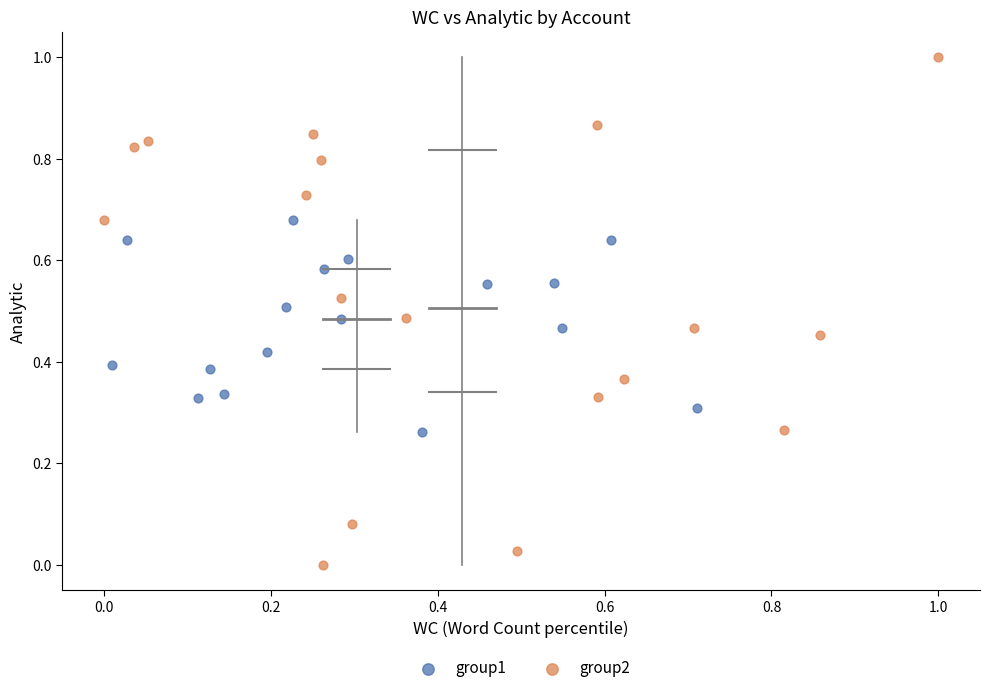

Which series reaches the minimum Y coordinate?

group2